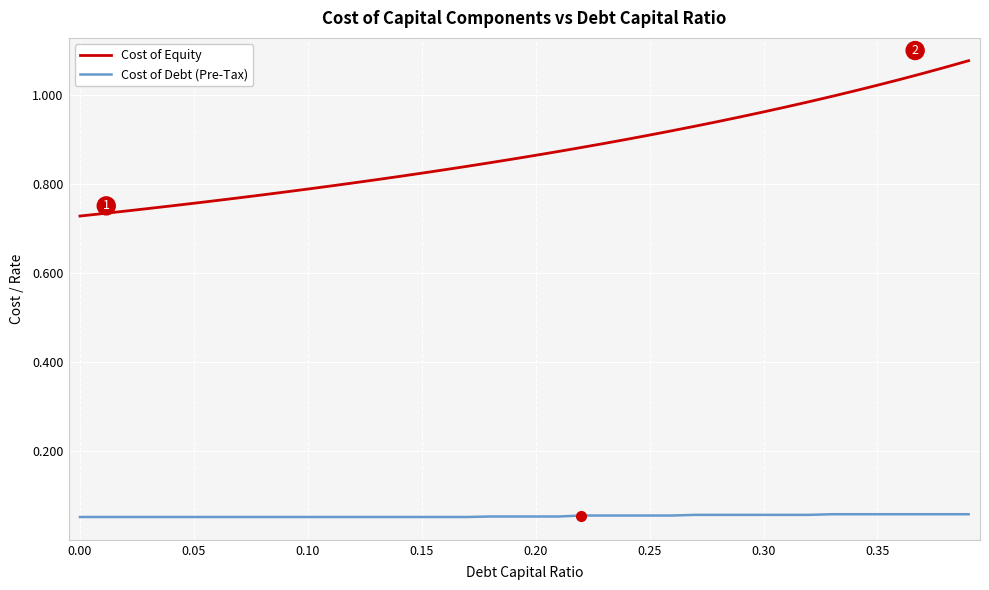

Which series has the largest total across all categories?

Cost of Equity